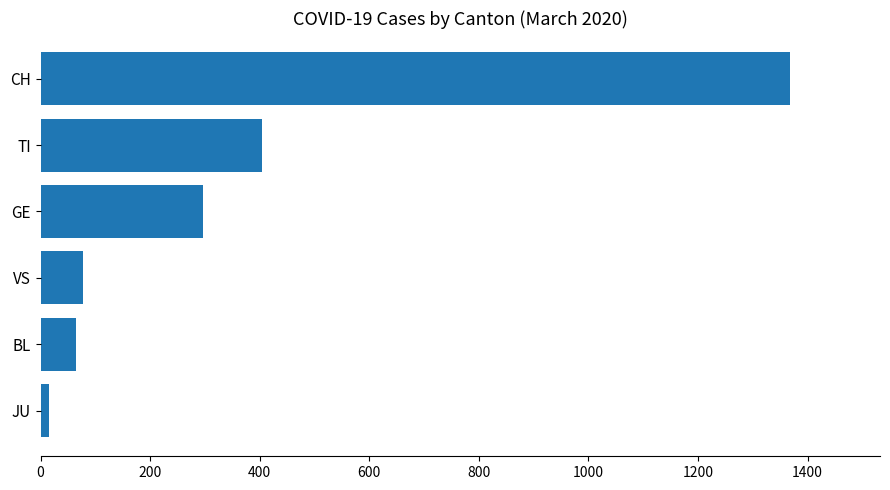

Which has a higher value, TI or BL?

TI